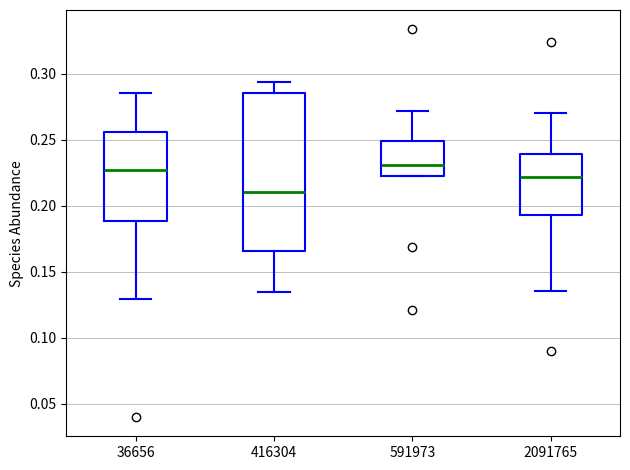

Reading left to right, read every box against the y-axis: the position of its median line, the range the box covers, and the ends of its whiskers. The values are not printed on the chart, so give them approximately, as read against the axis.

36656: median 0.225, box 0.190 to 0.255, whiskers 0.130 to 0.285
416304: median 0.210, box 0.165 to 0.285, whiskers 0.135 to 0.295
591973: median 0.230, box 0.225 to 0.250, whiskers 0.225 to 0.270
2091765: median 0.220, box 0.195 to 0.240, whiskers 0.135 to 0.270